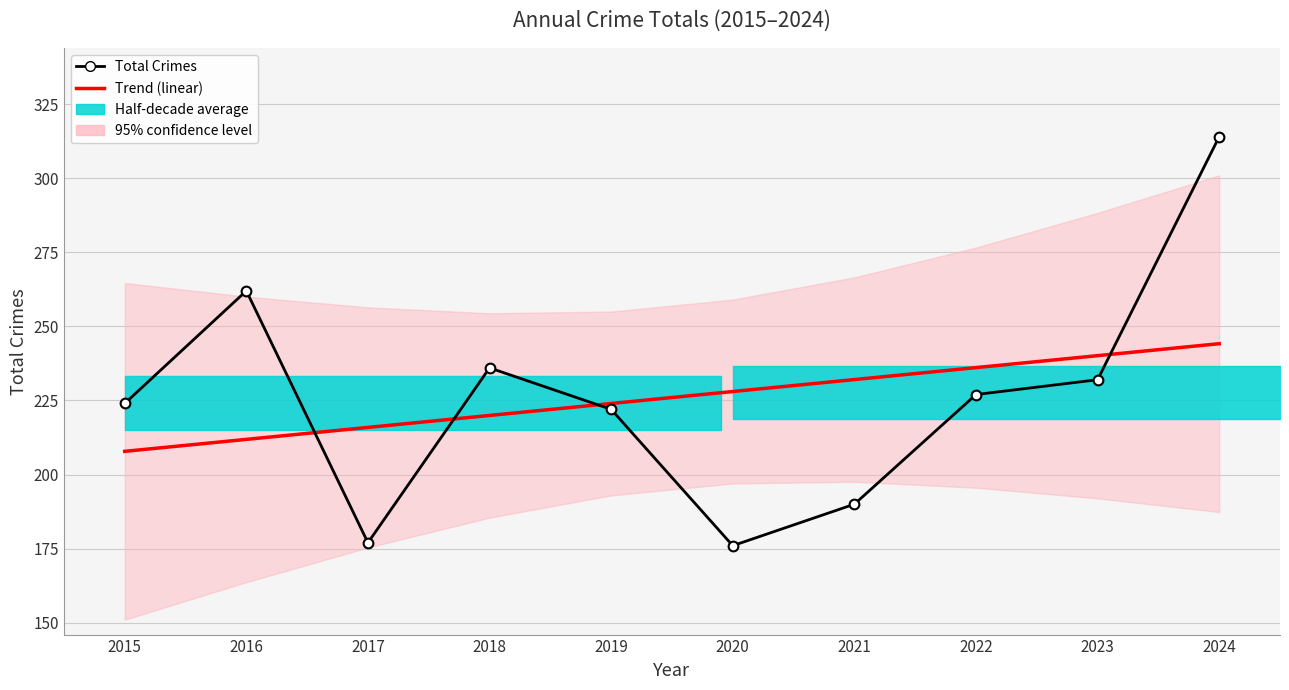

How many data points does each series have?

10